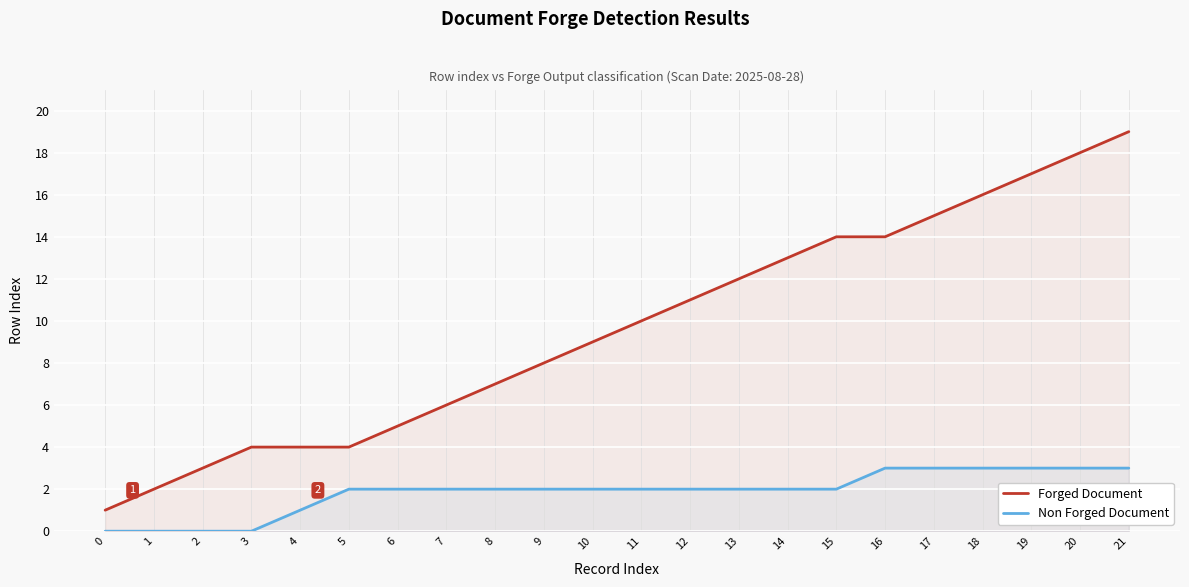

At 16, list the series in order from largest to smallest.

Forged Document, Non Forged Document